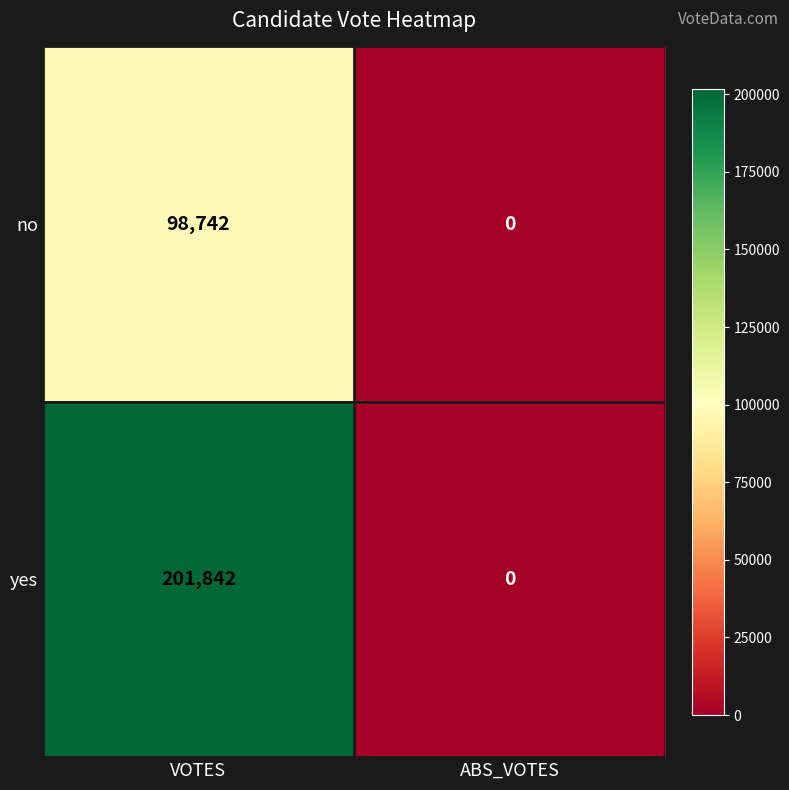

How many categories are shown in the chart?

2